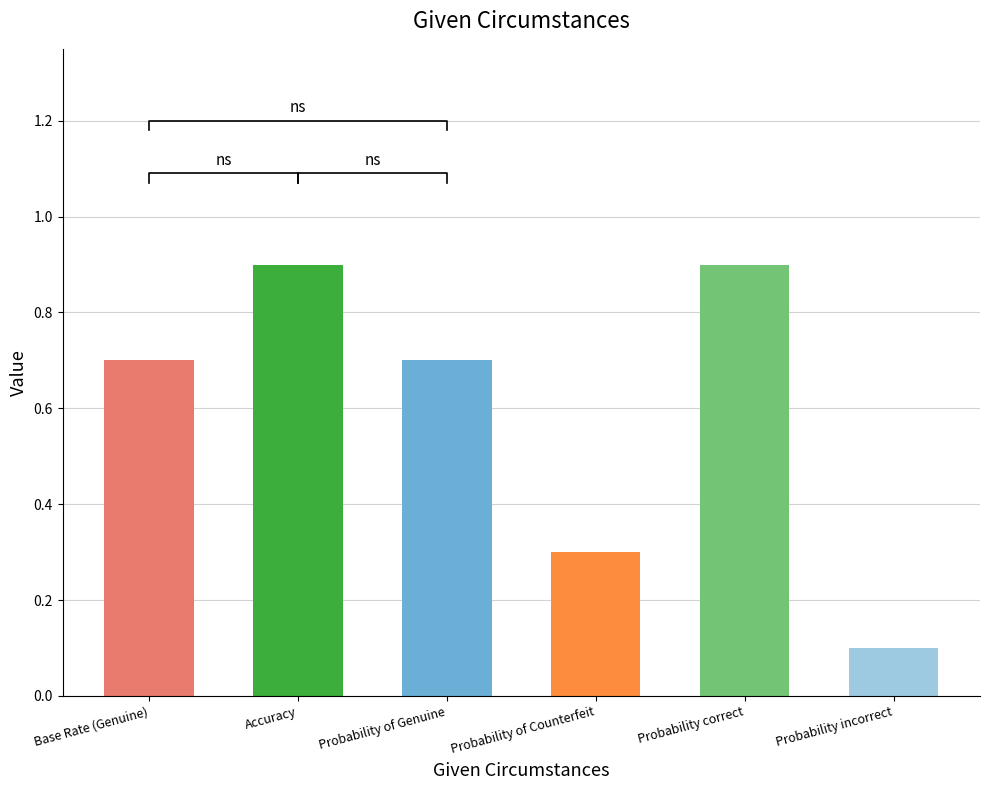

Reading left to right, transcribe all the data shown in this chart.

Base Rate (Genuine)=0.7	Accuracy=0.9	Probability of Genuine=0.7	Probability of Counterfeit=0.3	Probability correct=0.9	Probability incorrect=0.1